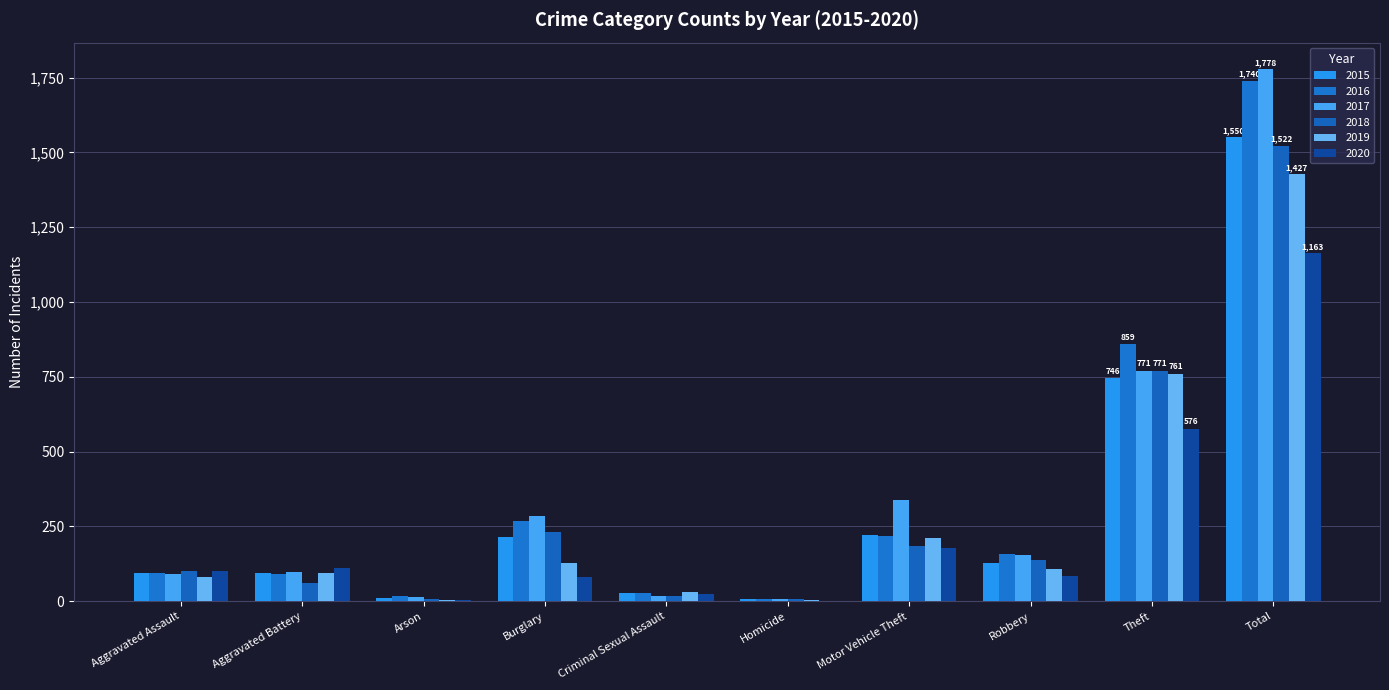

What is the value of the 2019 bar at the 5th from the left?

32